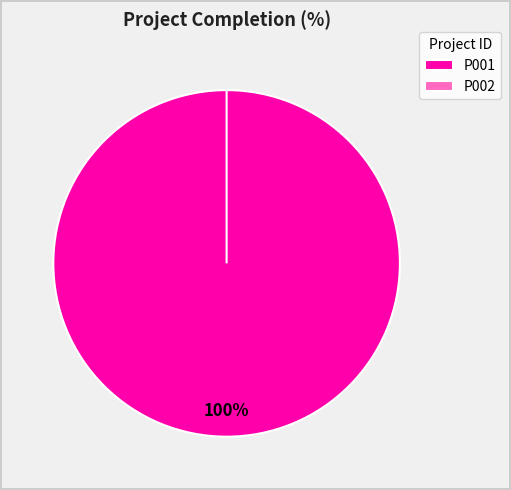

Is there any slice that represents more than half of the pie?

Yes